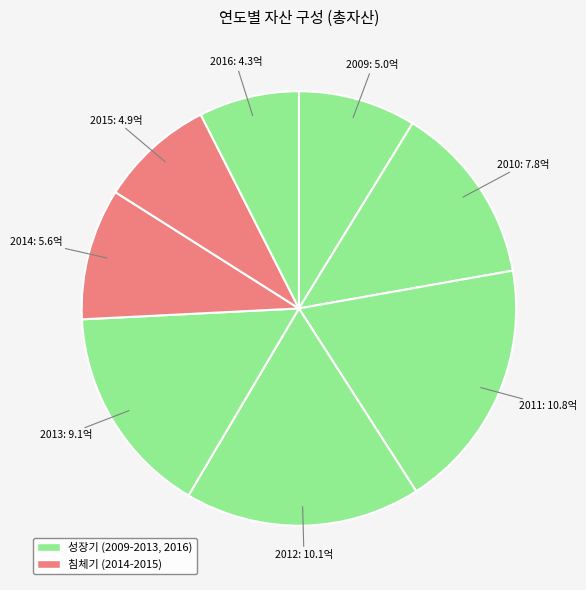

Count the number of slices in the pie.

8